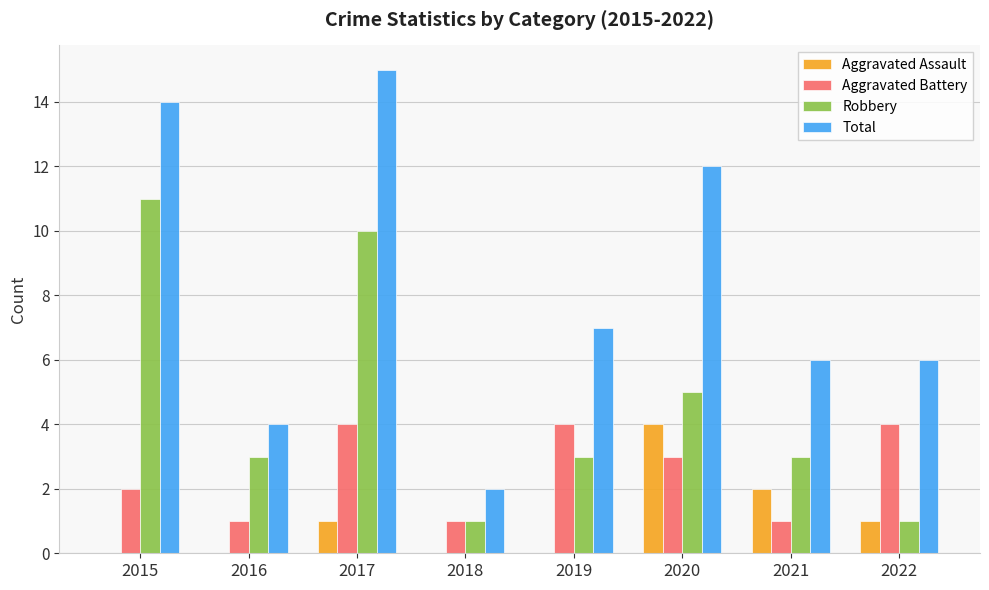

What are all the series names shown in the legend?

Aggravated Assault, Aggravated Battery, Robbery, Total